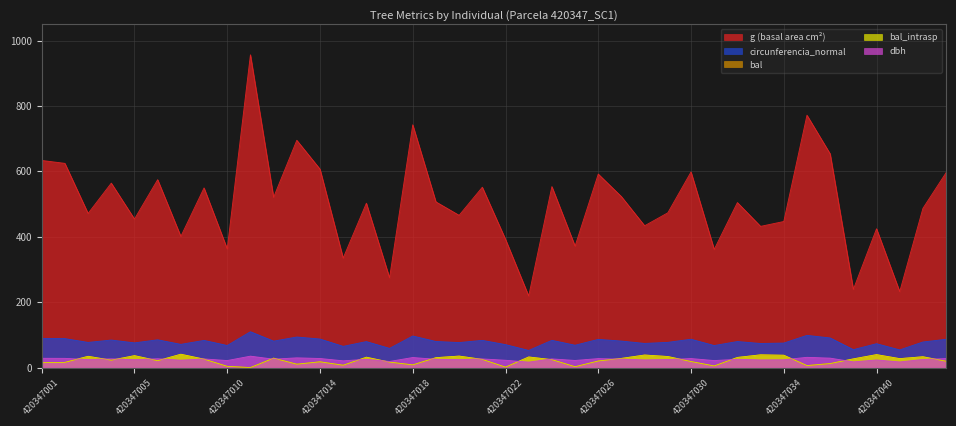

Rank the categories by circunferencia_normal value from highest to lowest.

420347011, 420347035, 420347018, 420347013, 420347037, 420347001, 420347002, 420347014, 420347030, 420347044, 420347026, 420347006, 420347004, 420347024, 420347021, 420347009, 420347027, 420347012, 420347019, 420347032, 420347016, 420347042, 420347029, 420347003, 420347020, 420347005, 420347034, 420347028, 420347033, 420347040, 420347007, 420347022, 420347025, 420347010, 420347031, 420347015, 420347017, 420347039, 420347041, 420347023